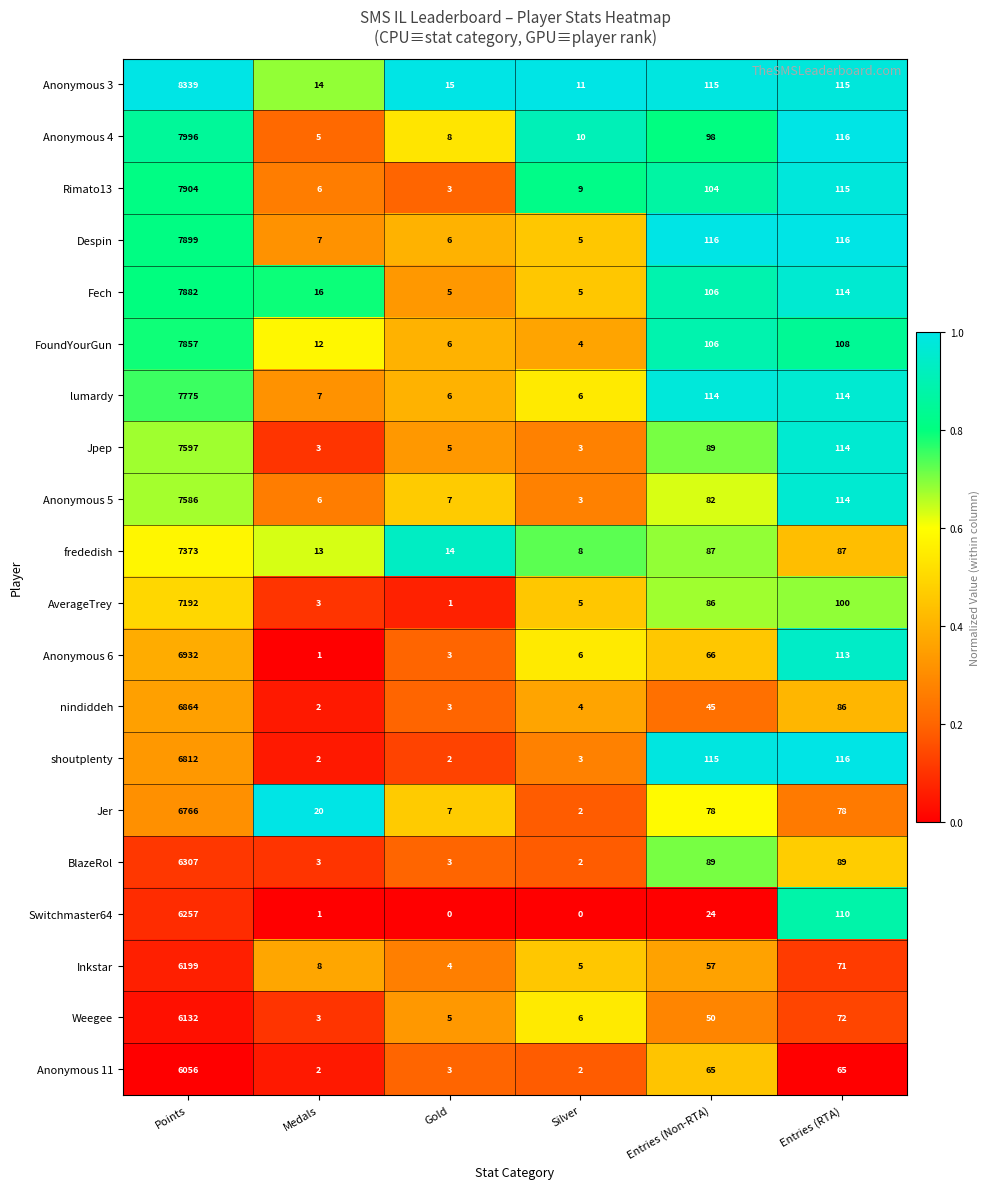

At which label does Despin reach its minimum?

Silver